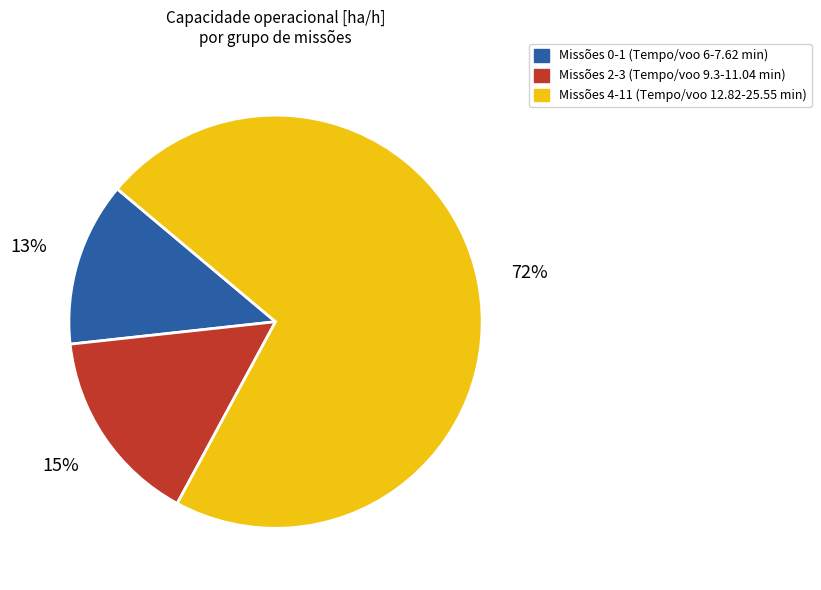

Does any single category account for the majority?

Yes